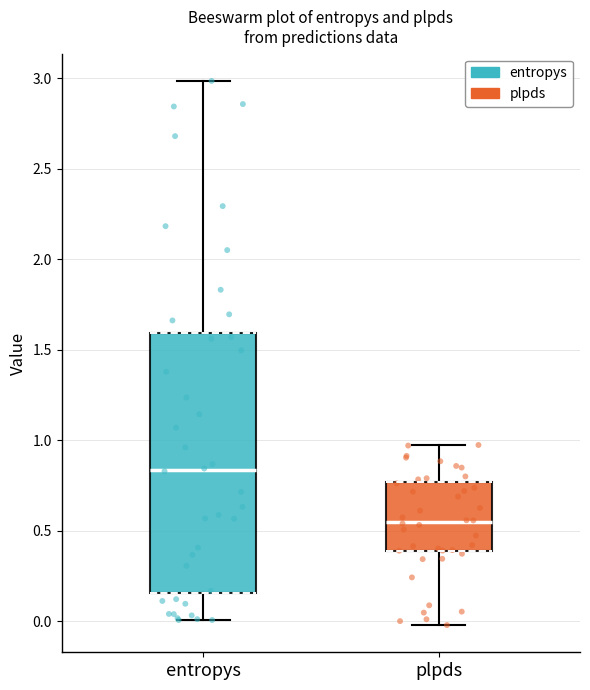

Where does the median line of the box for entropys sit on the y-axis? The values are not printed on the chart, so give them approximately, as read against the axis.

0.85